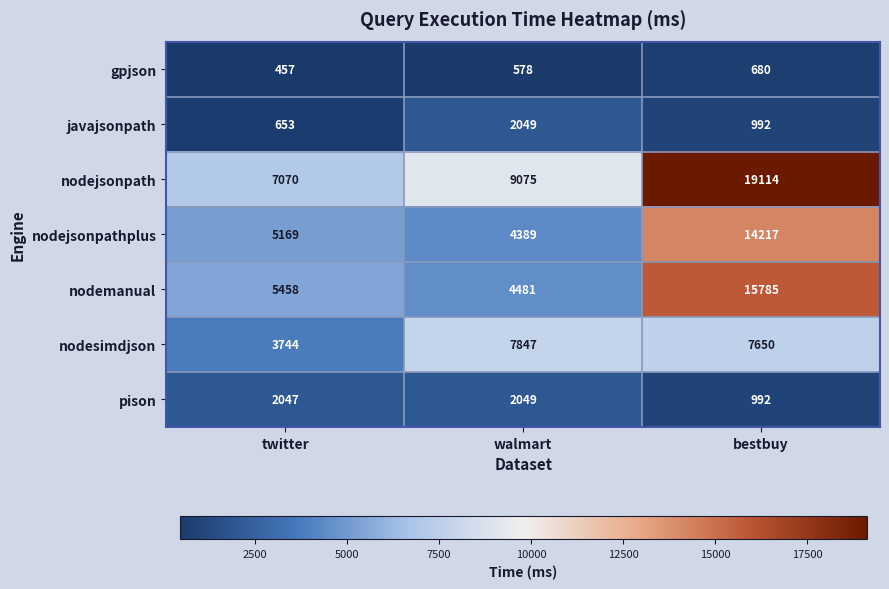

What is the difference between the highest and lowest values at twitter?

6613